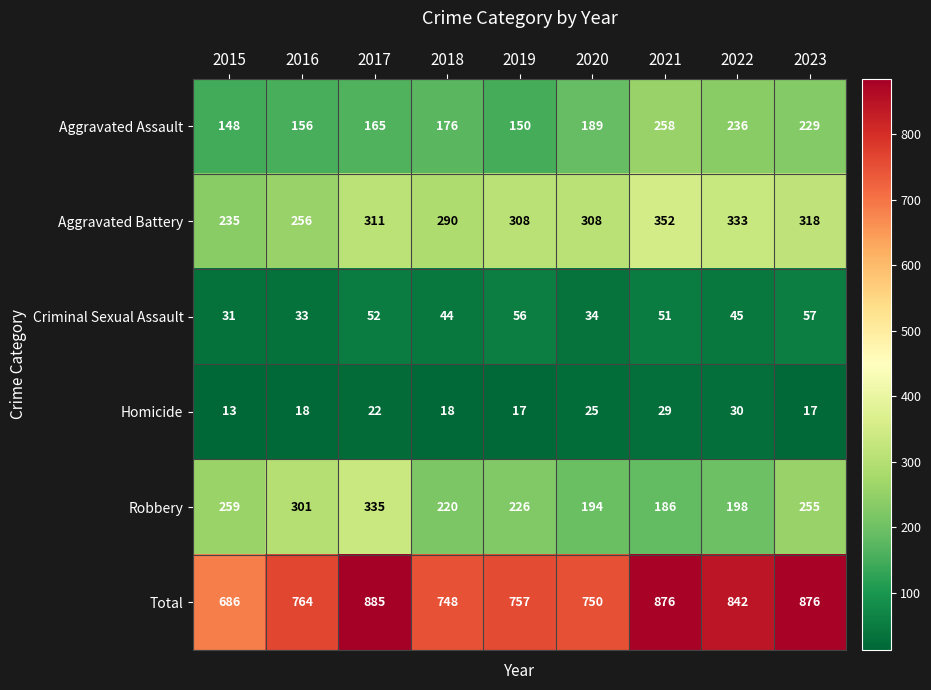

What is the greatest value displayed?

885